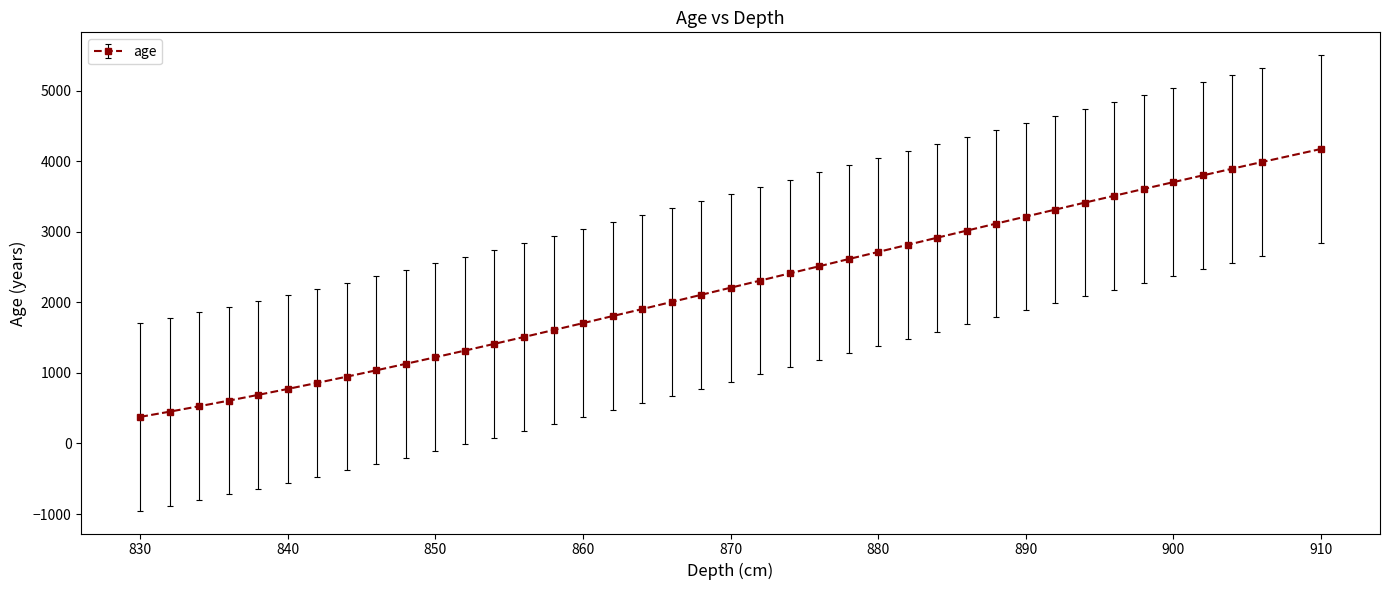

What is the difference between the maximum and minimum values?

3796